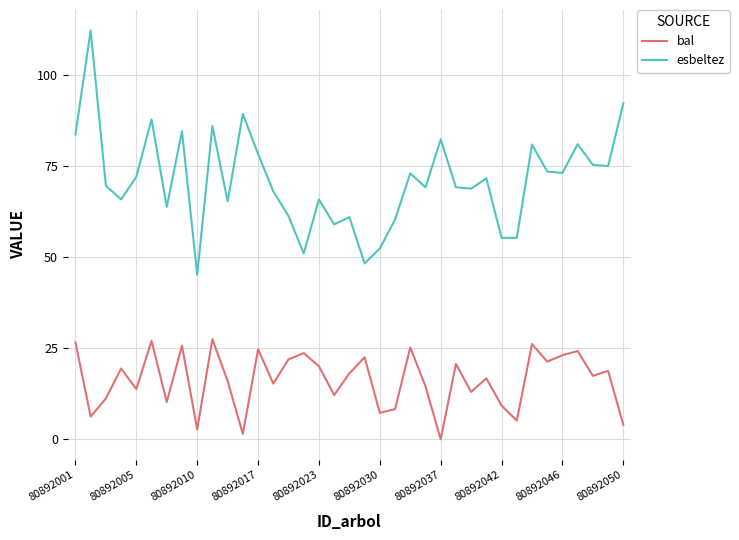

How many interior local peaks does the esbeltez series have?

12